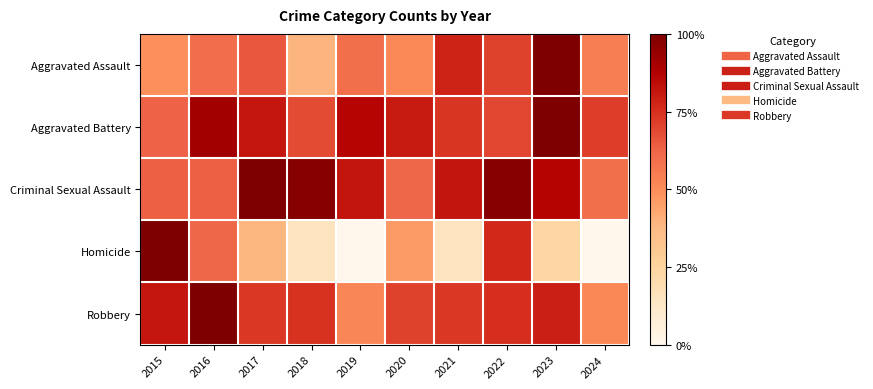

Reading left to right, transcribe all the data shown in this chart.

Aggravated Assault: 2015=49.1	2016=60.0	2017=65.5	2018=39.1	2019=59.1	2020=50.9	2021=78.2	2022=70.9	2023=100.0	2024=54.5
Aggravated Battery: 2015=62.7	2016=91.2	2017=81.4	2018=68.6	2019=86.3	2020=80.4	2021=73.5	2022=69.6	2023=100.0	2024=71.6
Criminal Sexual Assault: 2015=63.6	2016=63.6	2017=100.0	2018=97.7	2019=81.8	2020=61.4	2021=81.8	2022=97.7	2023=86.4	2024=59.1
Homicide: 2015=100.0	2016=61.5	2017=38.5	2018=15.4	2019=0.0	2020=46.2	2021=15.4	2022=76.9	2023=23.1	2024=0.0
Robbery: 2015=81.2	2016=100.0	2017=72.9	2018=74.3	2019=52.1	2020=70.8	2021=72.9	2022=75.0	2023=79.2	2024=51.4